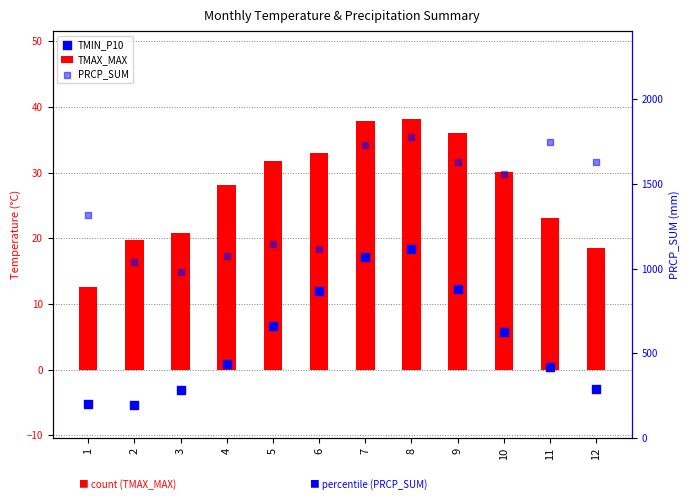

What are all the series names shown in the legend?

TMAX_MAX, TMIN_P10, PRCP_SUM